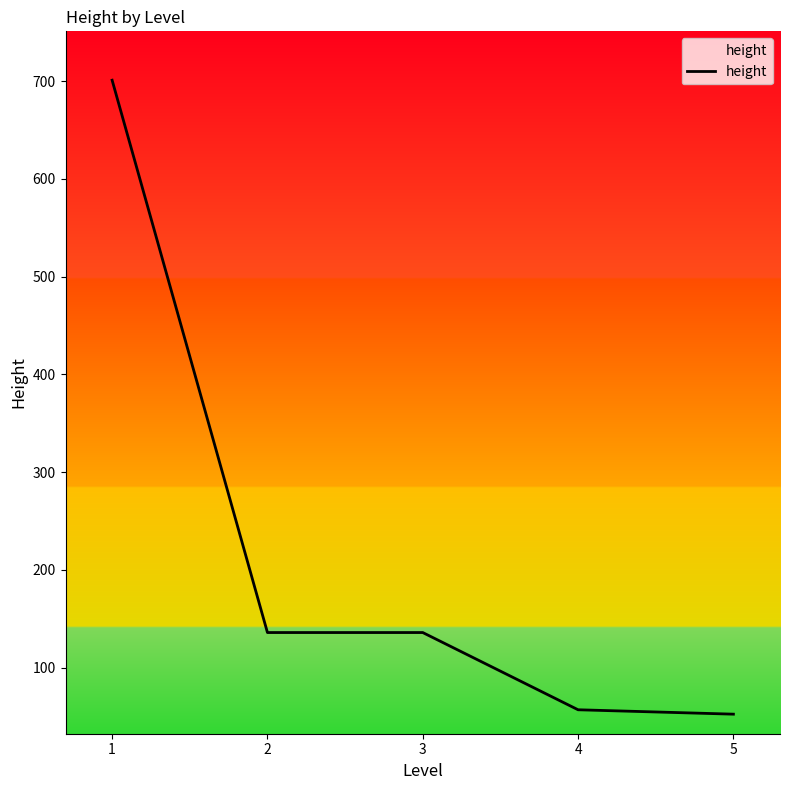

Approximately how many times larger is the value at 1 compared to 2?

5.2